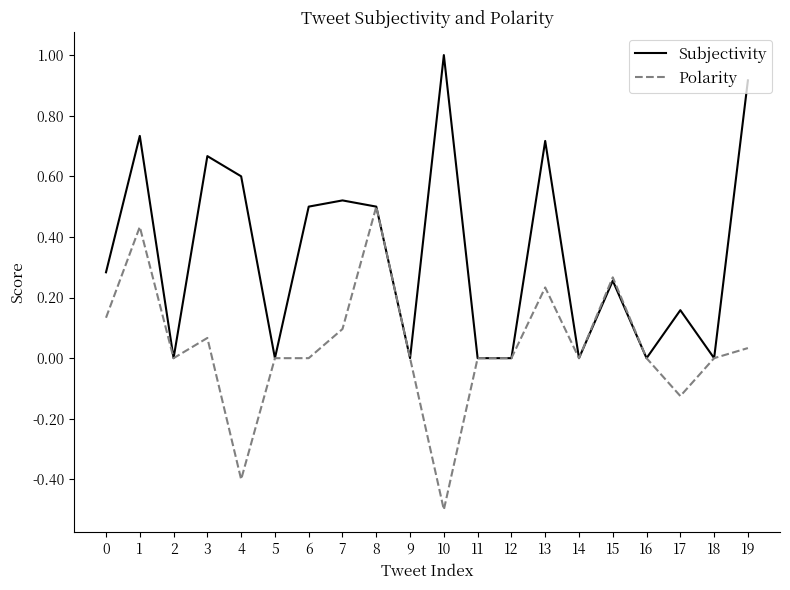

Which category has the highest value across all series?

10